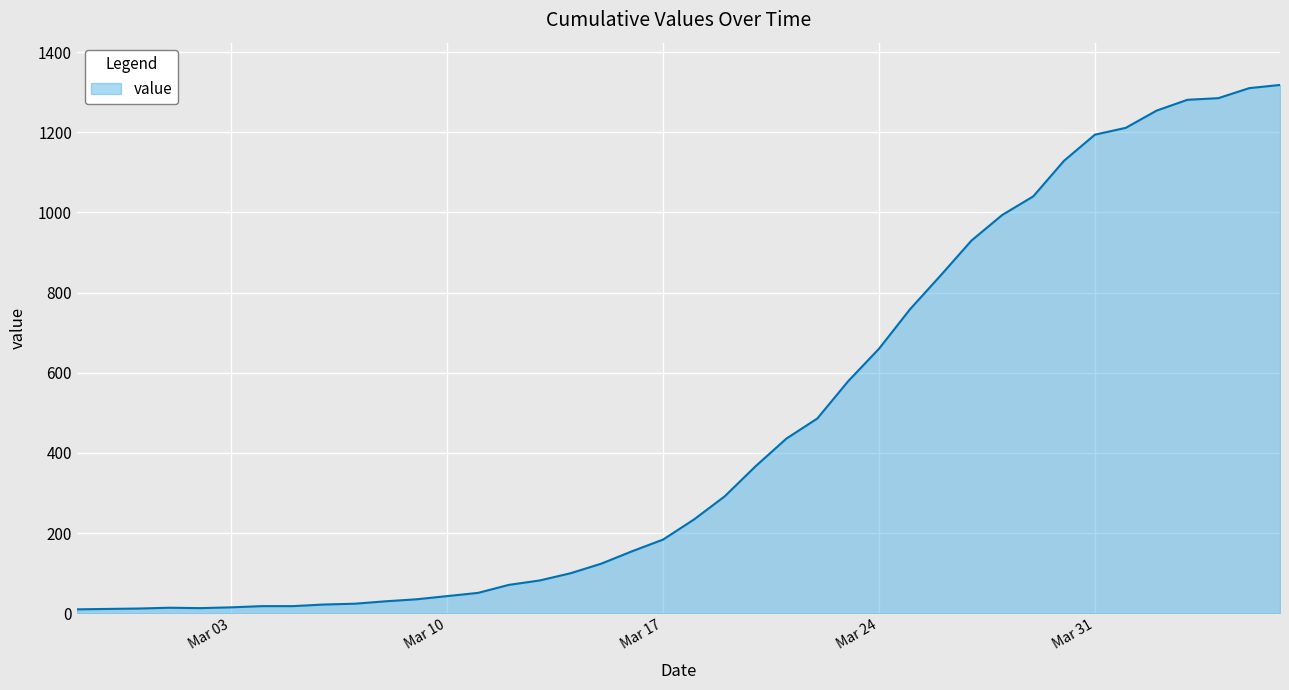

What is the greatest value displayed?

1318